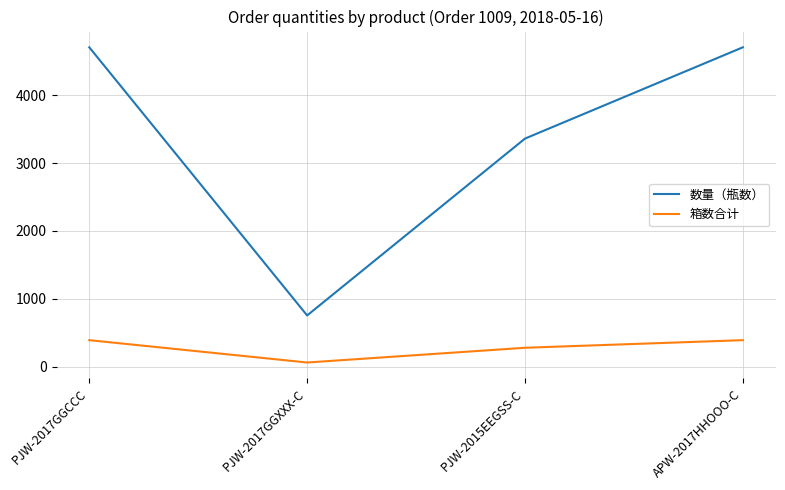

The 数量（瓶数） series shows 6146 at APW-2017HHOOO-C. True or false?

False